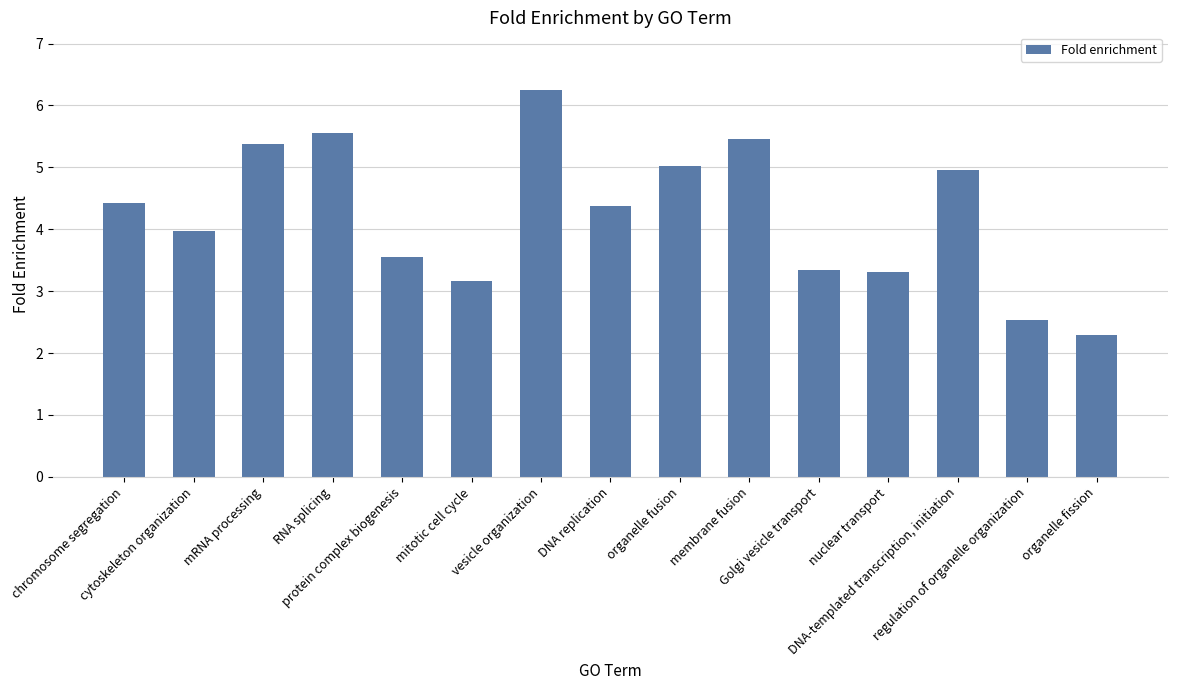

What is the difference between the maximum and minimum values?

4.0